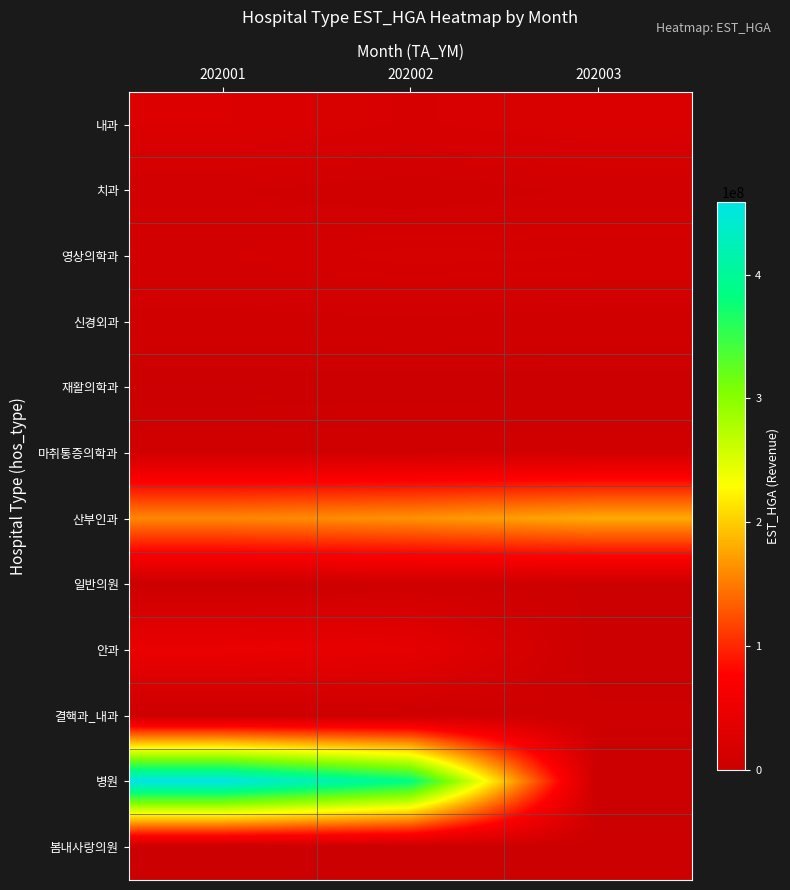

Reading right to left, what are all the values shown in this chart?

내과: 202003=22443609	202002=18238513	202001=24538261
치과: 202003=10465217	202002=7385728	202001=10119482
영상의학과: 202003=14337736	202002=15222376	202001=12522438
신경외과: 202003=8890598	202002=9373725	202001=9168321
재활의학과: 202003=1909310	202002=1816683	202001=1462778
마취통증의학과: 202003=10510565	202002=8911500	202001=8269126
산부인과: 202003=179179534	202002=164436294	202001=157721725
일반의원: 202003=3035869	202002=5294168	202001=524465
안과: 202003=0	202002=40823308	202001=47135423
결핵과_내과: 202003=4523452	202002=3223118	202001=1929476
병원: 202003=0	202002=385747579	202001=458757571
봄내사랑의원: 202003=1420899	202002=1274027	202001=524465